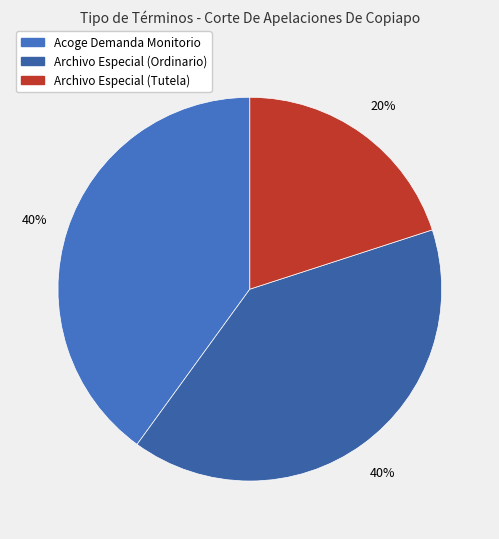

How many segments does this pie chart have?

3